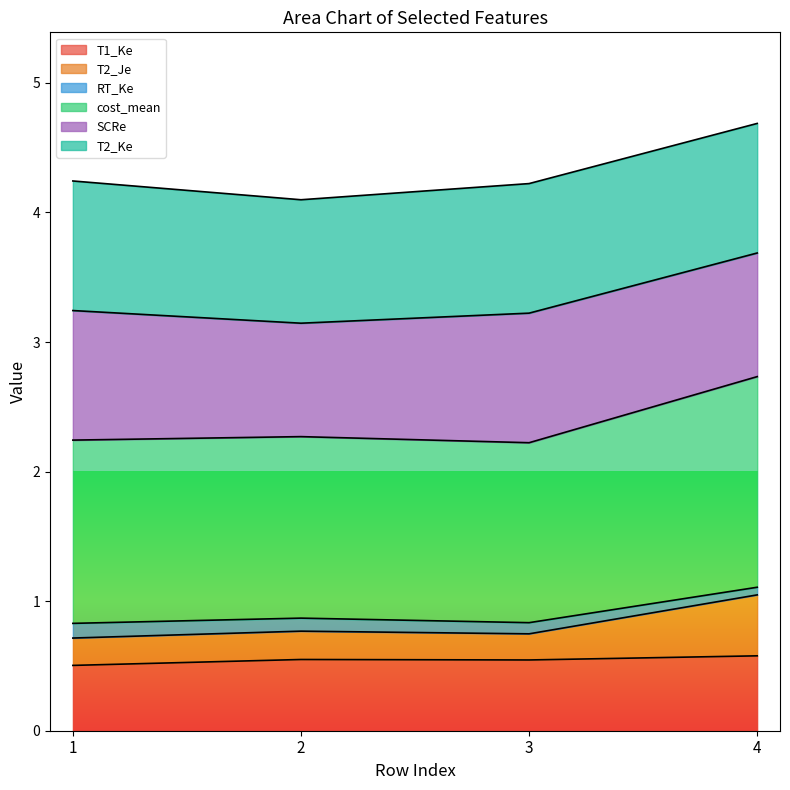

Is it true that T1_Ke equals 0.5 at 1?

True